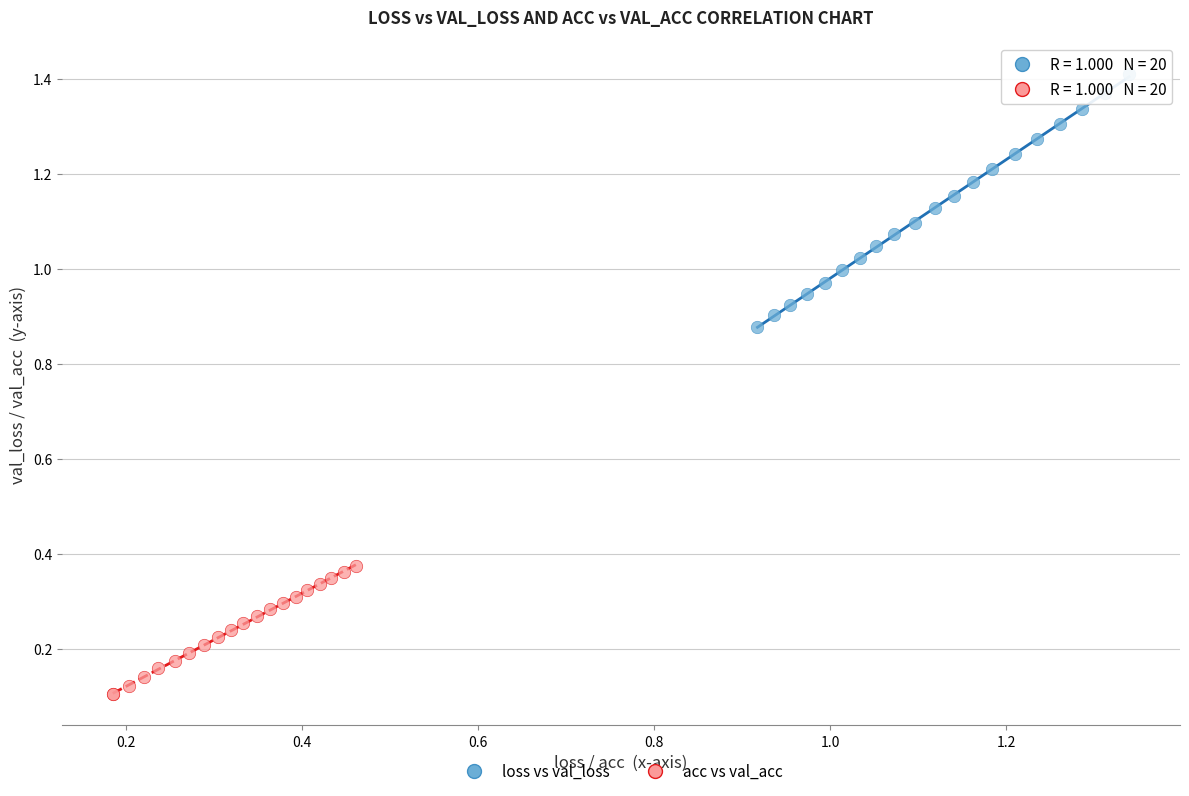

Which series contains the lowest Y value?

acc vs val_acc